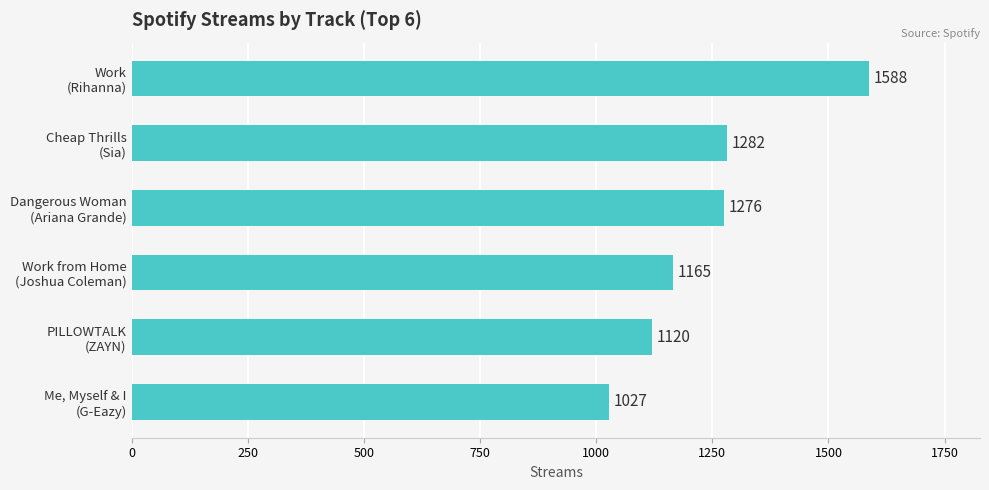

What is the difference between the maximum and second lowest values?

468